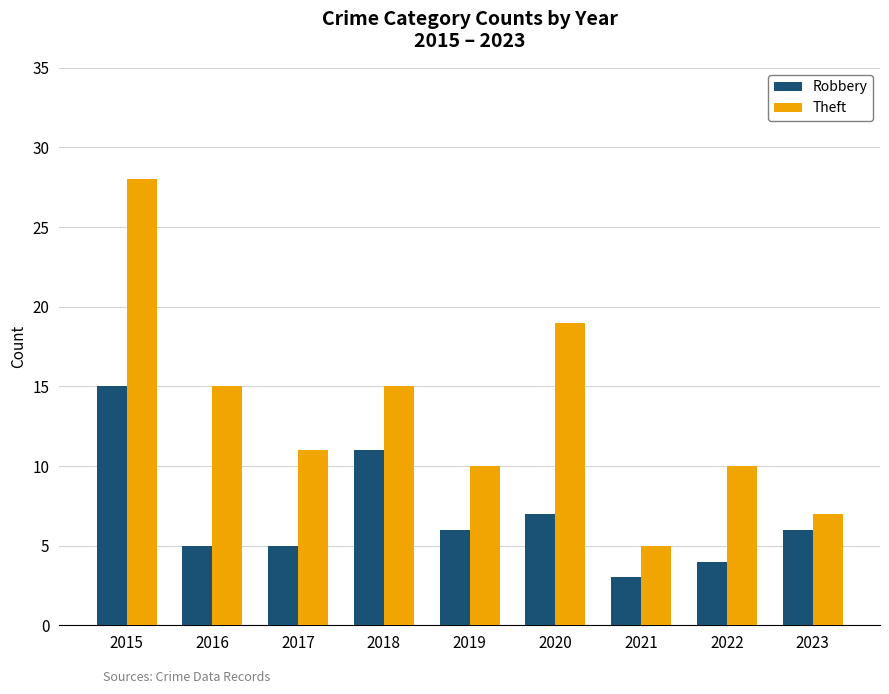

What is the difference between the Theft values at 2016 and 2023?

8